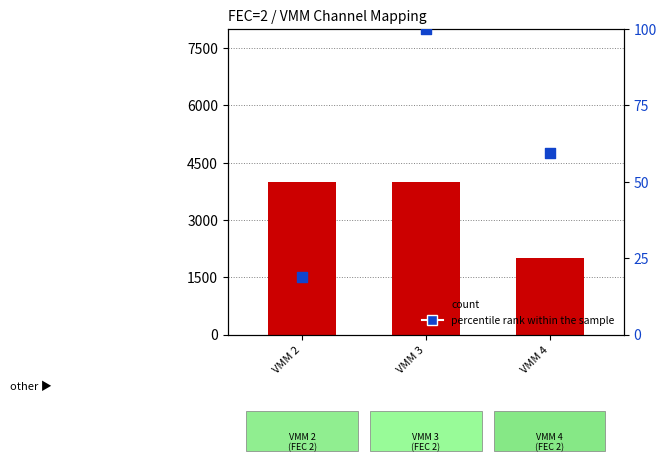

At which category is the sum across all series the highest?

VMM 3